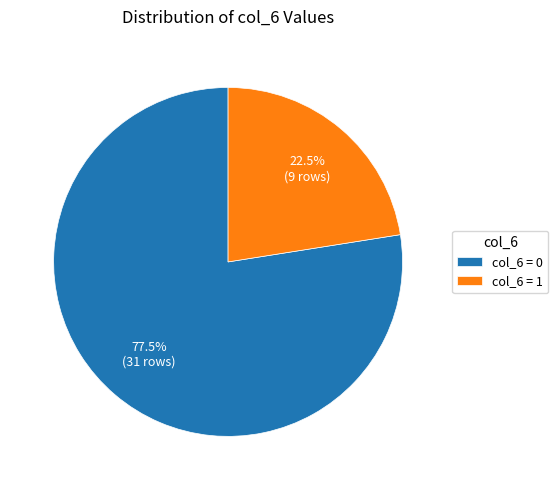

Which slice represents more than half of the pie?

col_6 = 0